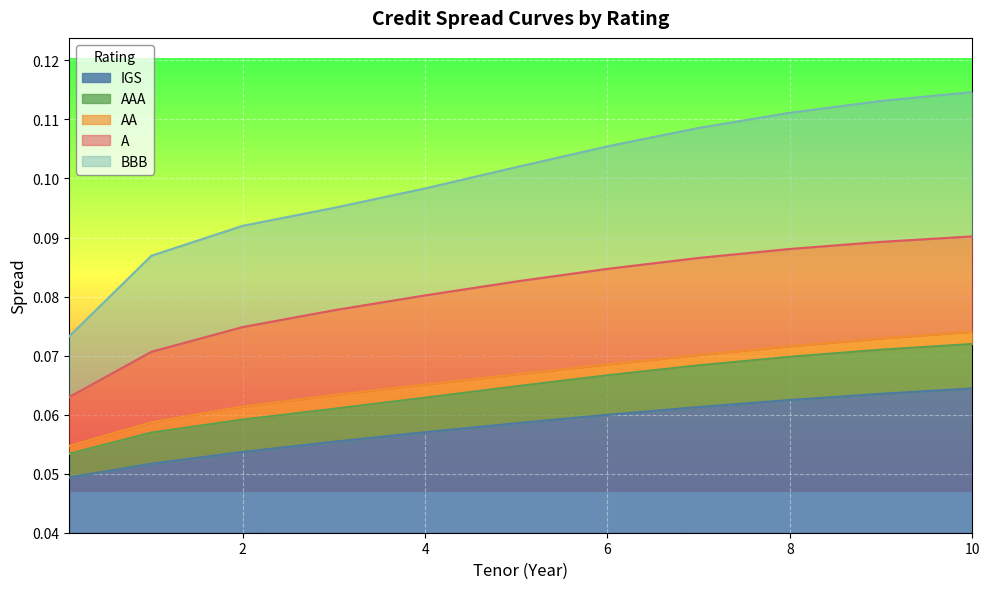

True or false: IGS has more than 2 points higher than both neighbors.

False